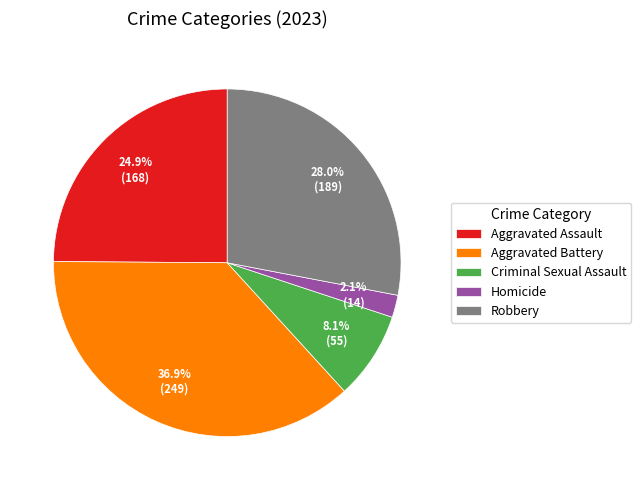

Rank the categories by value from highest to lowest.

Aggravated Battery, Robbery, Aggravated Assault, Criminal Sexual Assault, Homicide